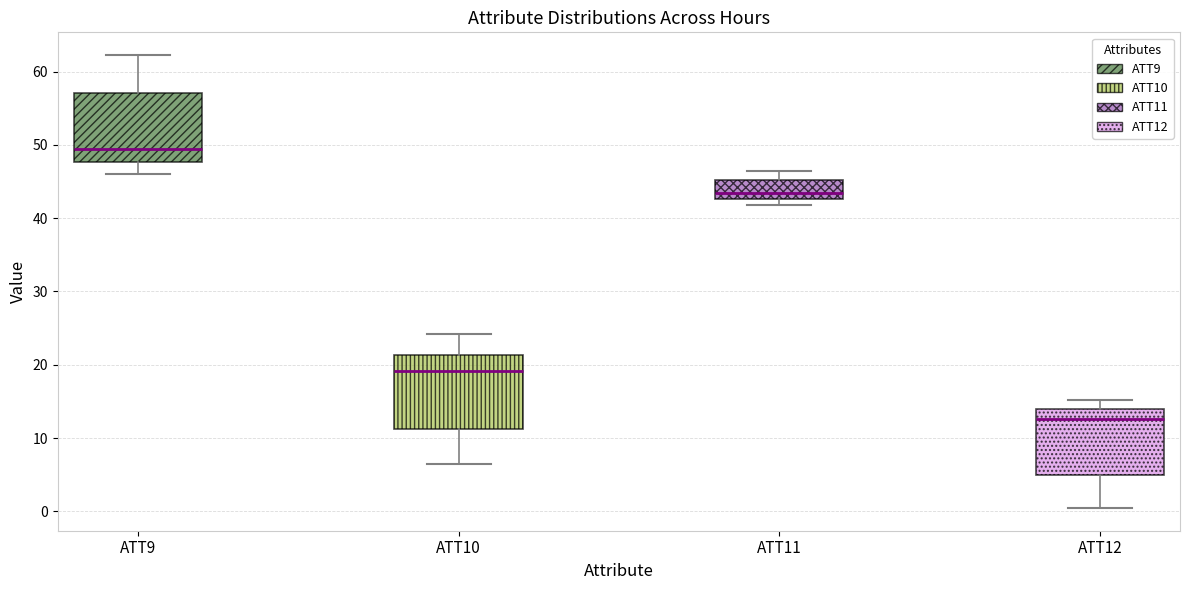

Reading left to right, read every box against the y-axis: the position of its median line, the range the box covers, and the ends of its whiskers. The values are not printed on the chart, so give them approximately, as read against the axis.

ATT9: median 49, box 48 to 57, whiskers 46 to 62
ATT10: median 19, box 11 to 21, whiskers 6 to 24
ATT11: median 43 (just above the box's lower edge), box 43 to 45, whiskers 42 to 46
ATT12: median 13, box 5 to 14, whiskers 0 to 15